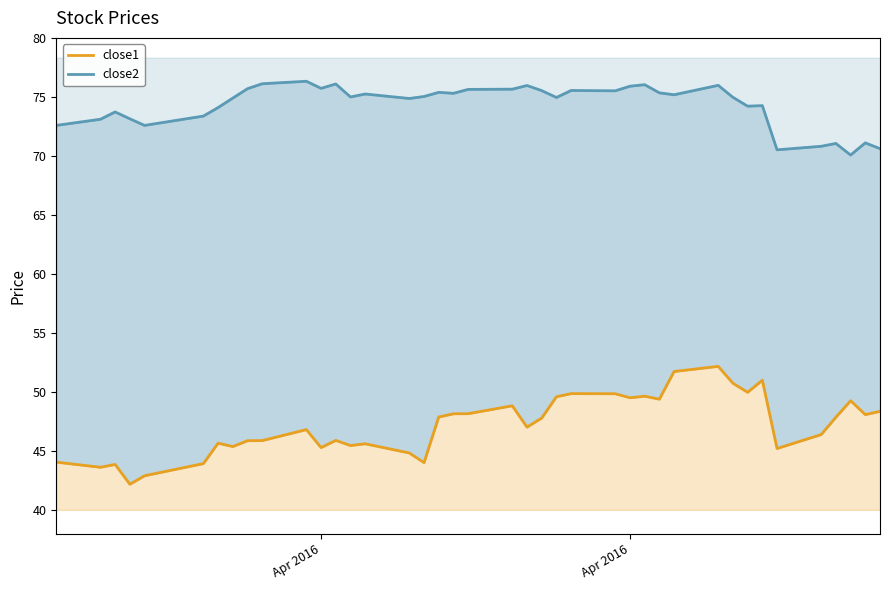

Reading left to right, extract all data points from this chart.

close1: 44.0	43.6	43.9	42.2	42.9	43.9	45.7	45.4	45.9	45.9	46.8	45.3	45.9	45.5	45.6	44.8	44.0	47.9	48.1	48.2	48.8	47.0	47.8	49.6	49.9	49.8	49.5	49.6	49.4	51.7	52.2	50.7	50.0	51.0	45.2	46.4	47.9	49.3	48.1	48.4
close2: 72.6	73.1	73.7	73.1	72.6	73.4	74.1	74.9	75.7	76.1	76.3	75.7	76.1	75.0	75.2	74.9	75.0	75.4	75.3	75.6	75.7	76.0	75.5	75.0	75.5	75.5	75.9	76.0	75.3	75.2	76.0	75.0	74.2	74.3	70.5	70.8	71.1	70.1	71.1	70.6